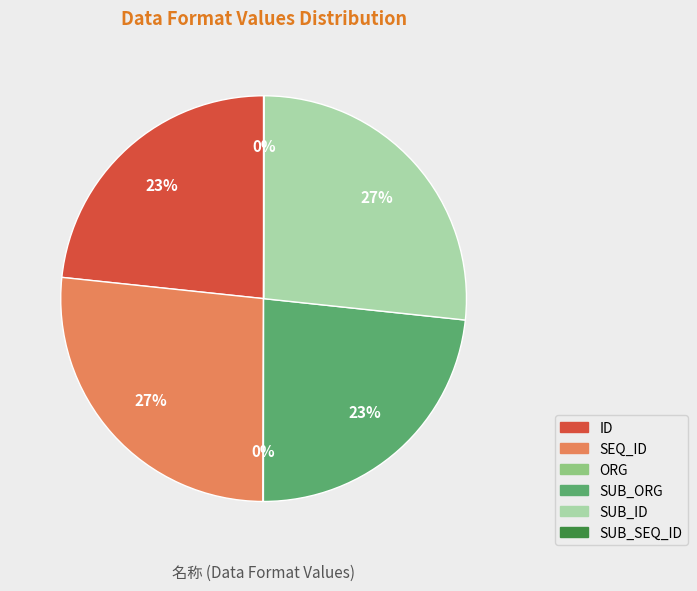

Approximately how many times larger is the value at SEQ_ID compared to SUB_ID?

1.0